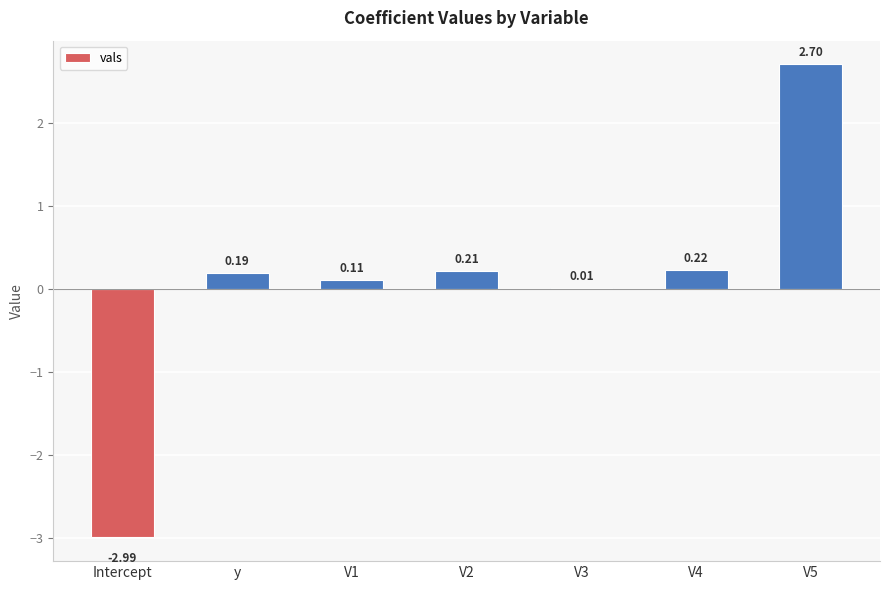

Between V4 and V1, which is larger?

V4